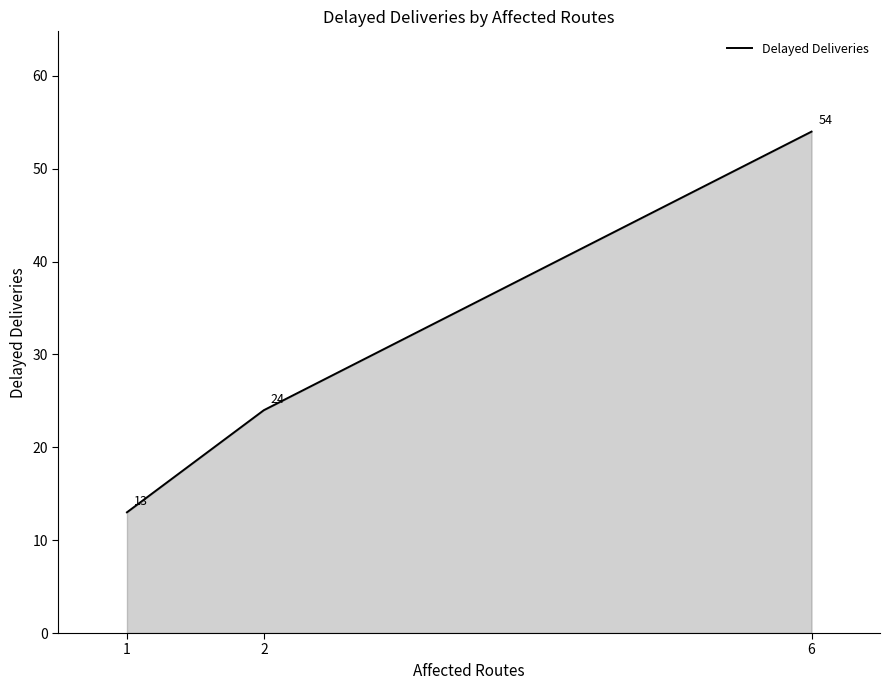

Rank the categories by value from highest to lowest.

6, 2, 1